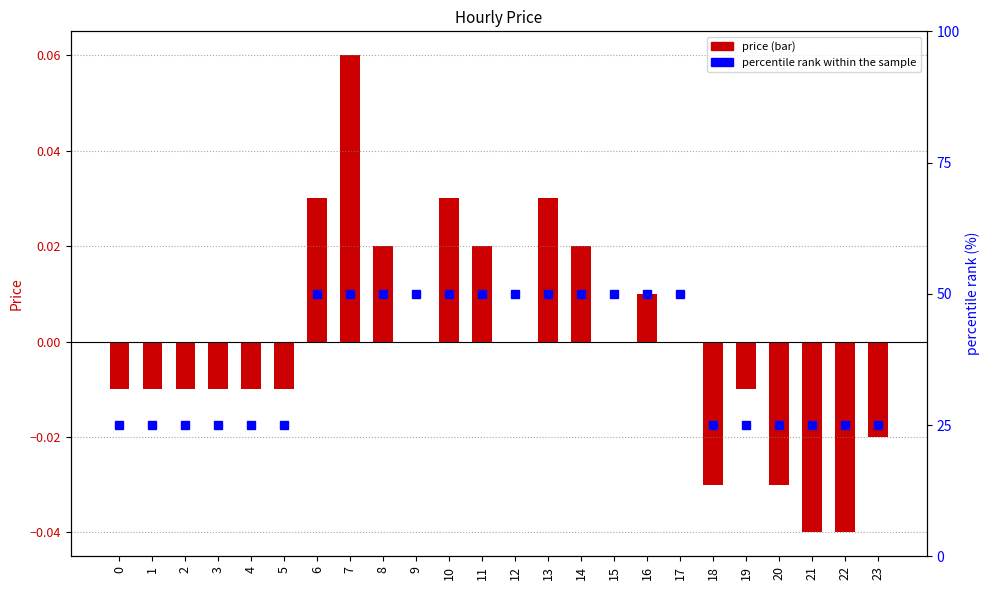

True or false: percentile rank within the sample has a value of 28.3 at 11.

False